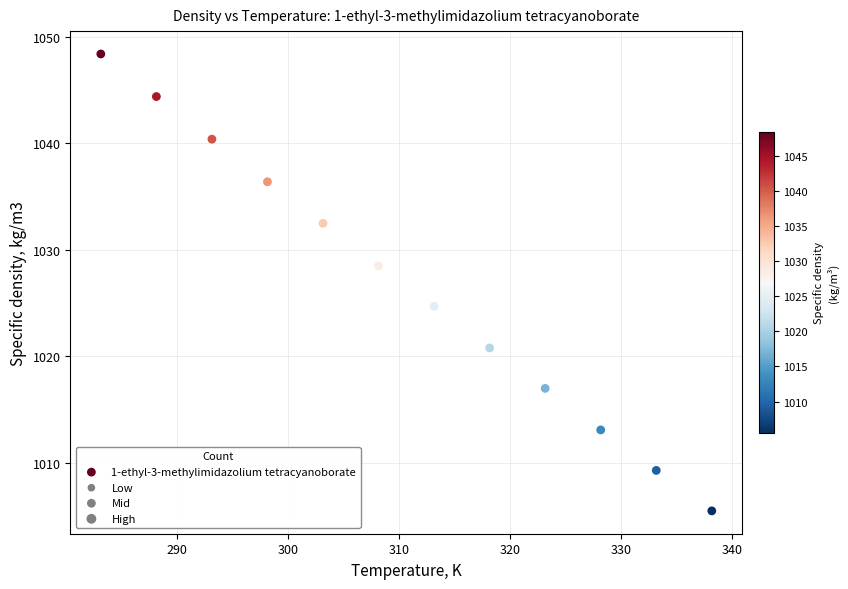

What is the range of Y values (max minus min)?

42.9